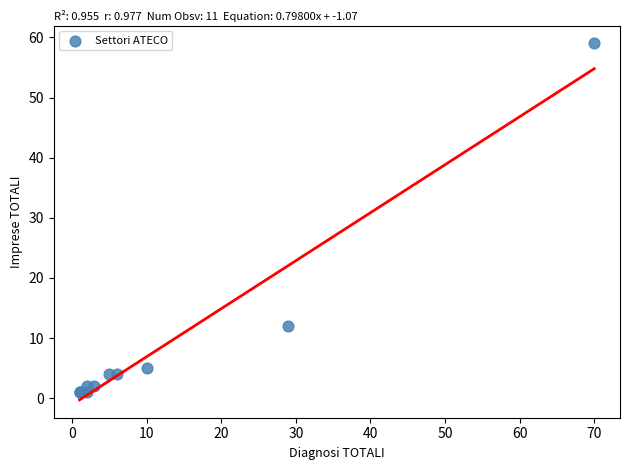

What Y value in the scatter plot is closest to 30?

12